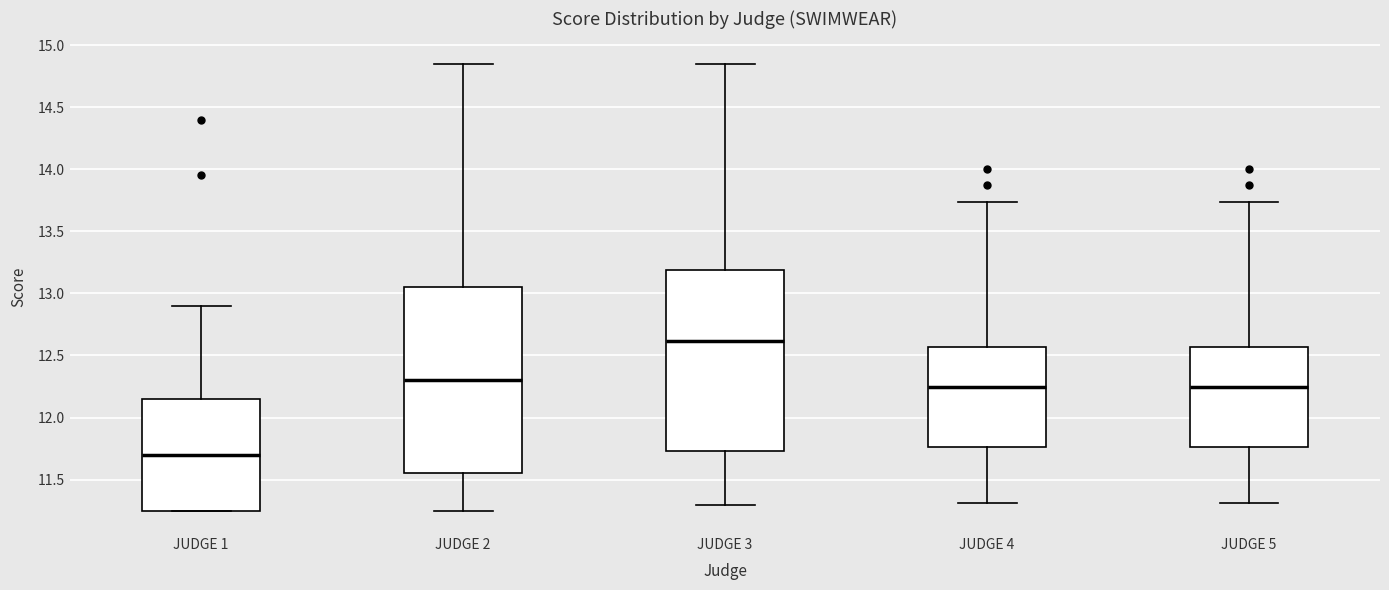

Which box's median line is the lowest?

JUDGE 1